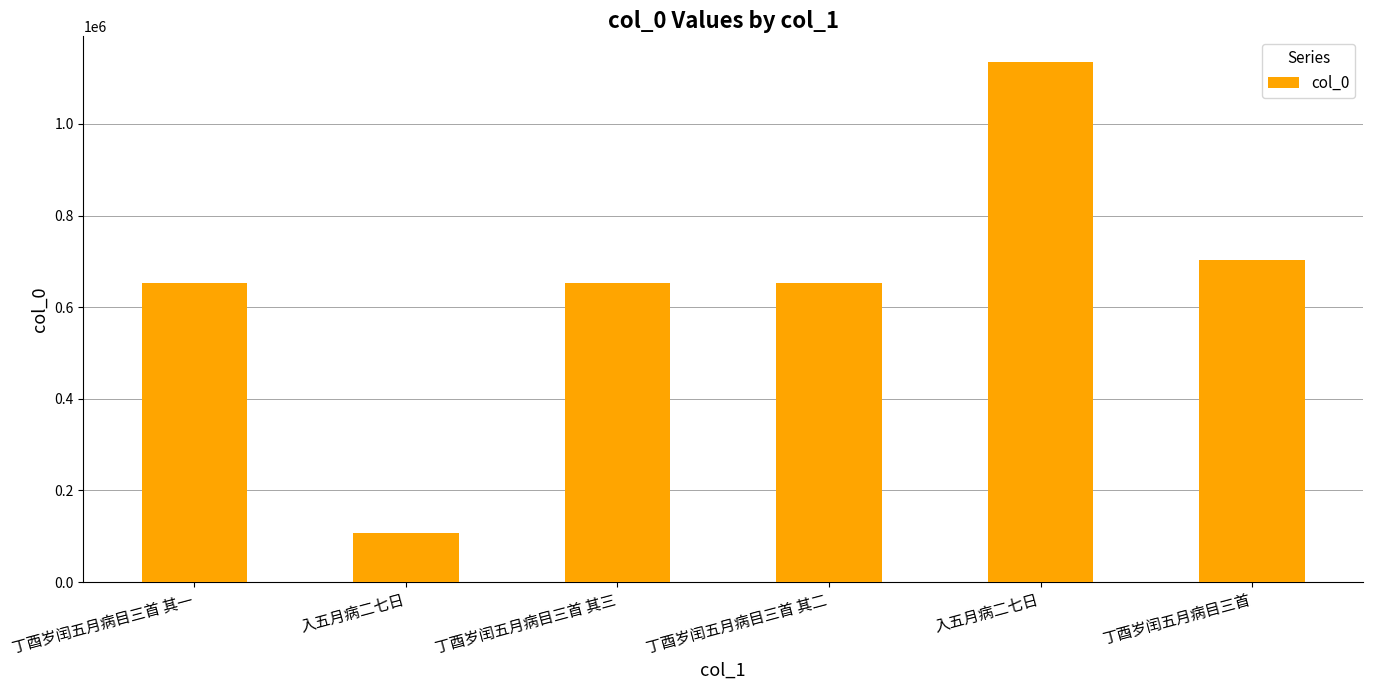

How many values are below 653085?

3